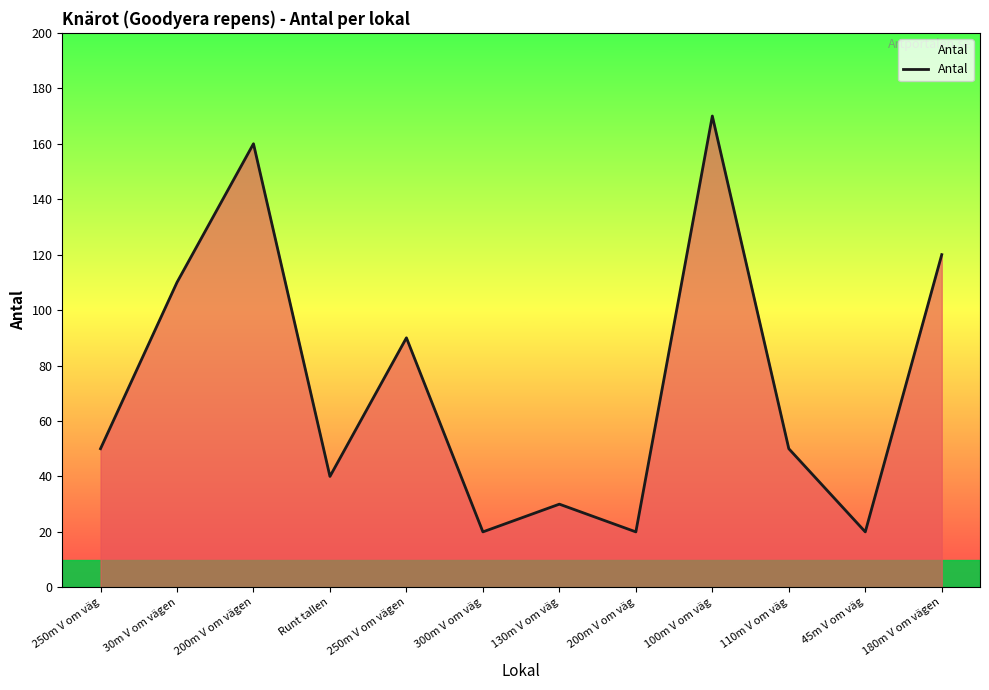

What position from the right is 45m V om väg?

2